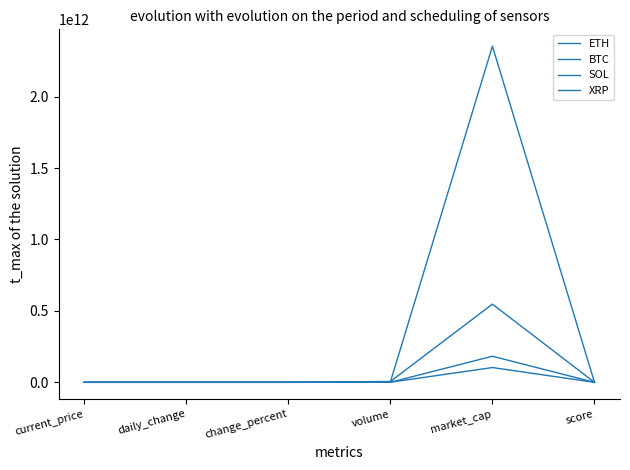

Is this an area chart (filled region under the line)?

No